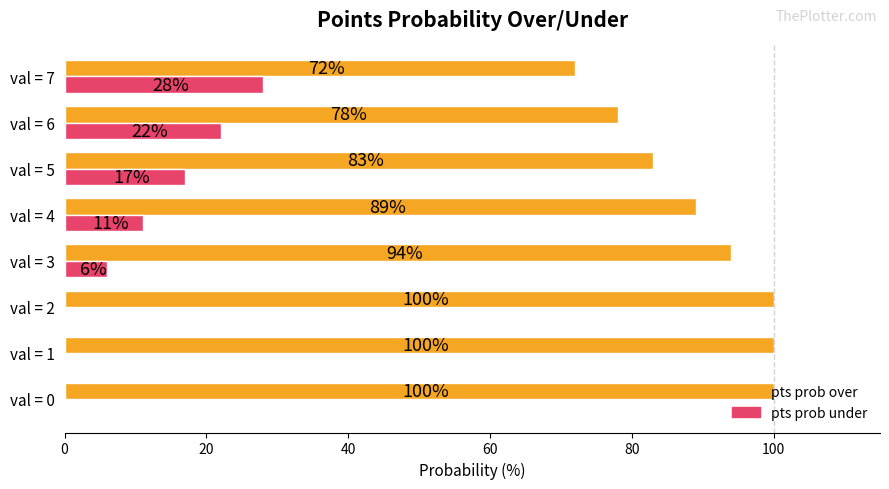

What is the average value of the pts prob over series?

90